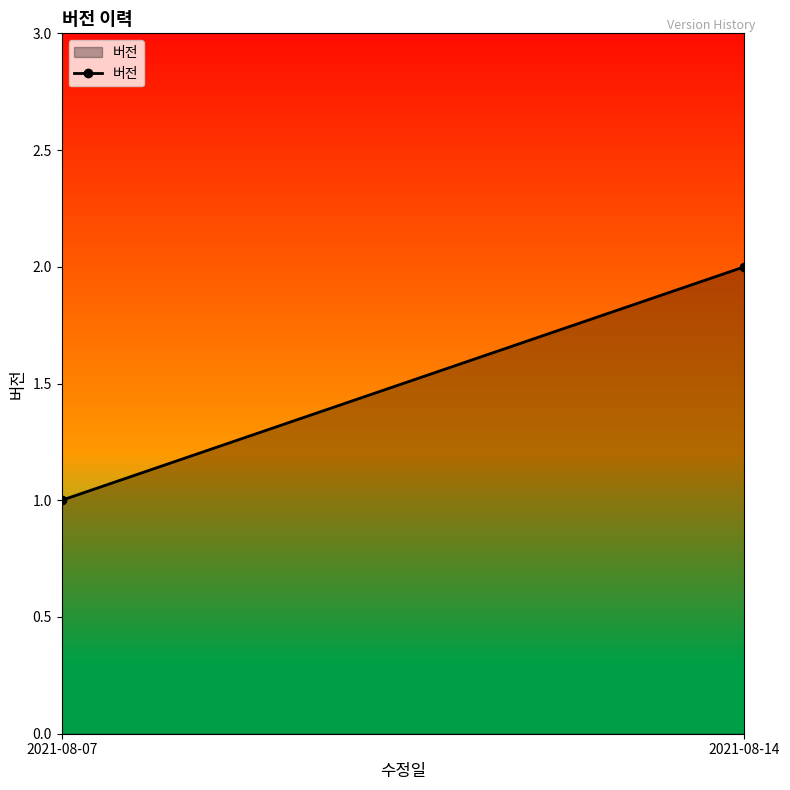

How many values are between 1 and 2?

2